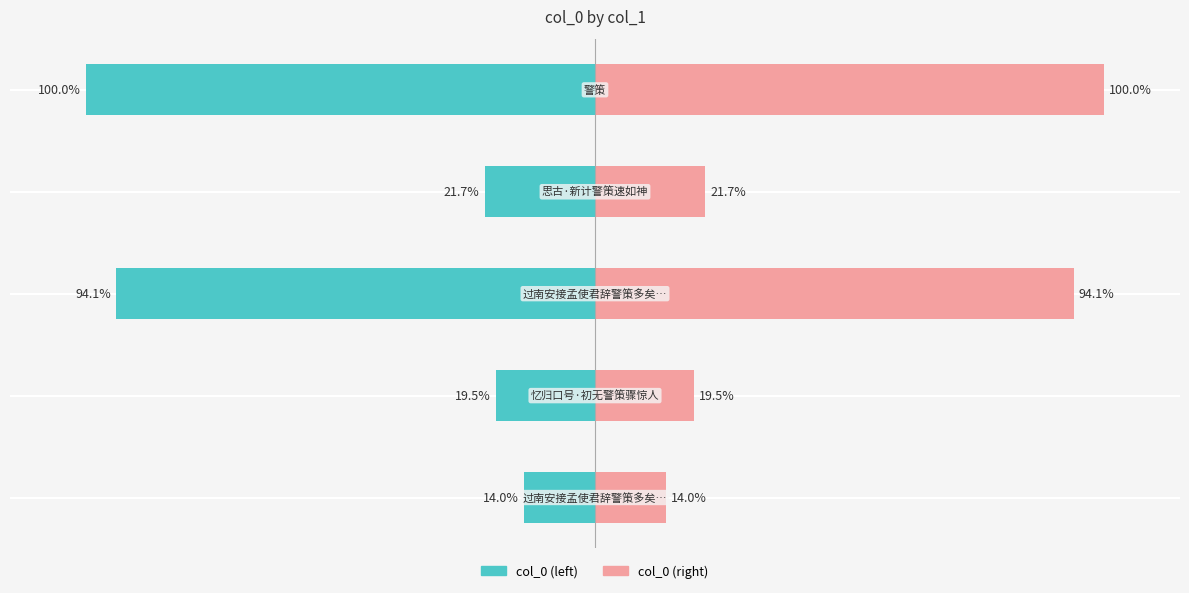

Reading right to left, transcribe all the data shown in this chart.

col_0 (left): -14.0	-19.5	-94.1	-21.7	-100.0
col_0 (right): 14.0	19.5	94.1	21.7	100.0